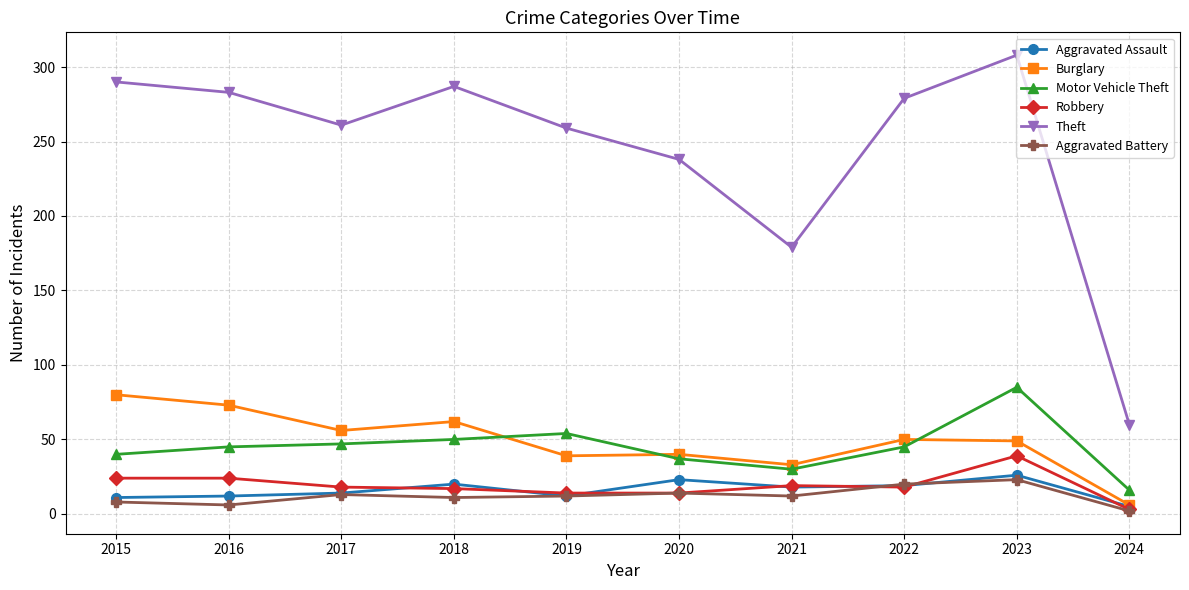

Is it true that Theft equals 308 at 2023?

True